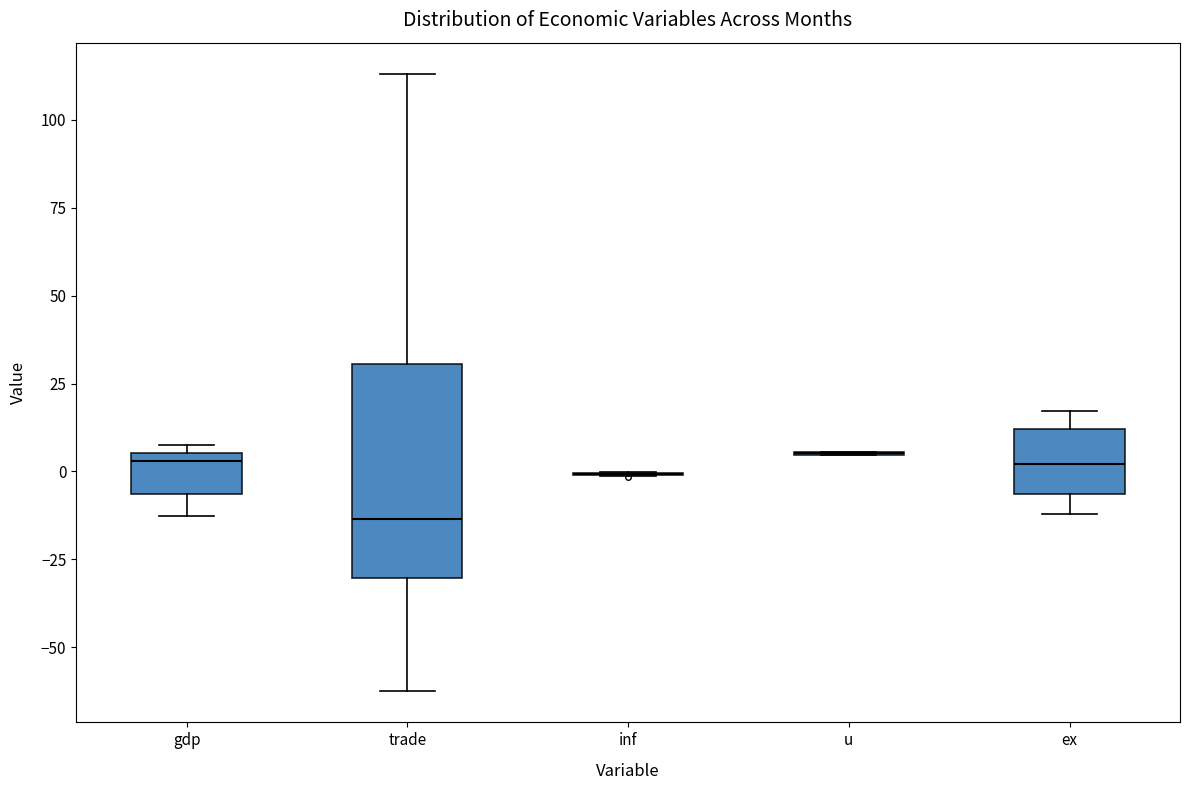

Which box is the tallest, from its lower edge to its upper edge?

trade